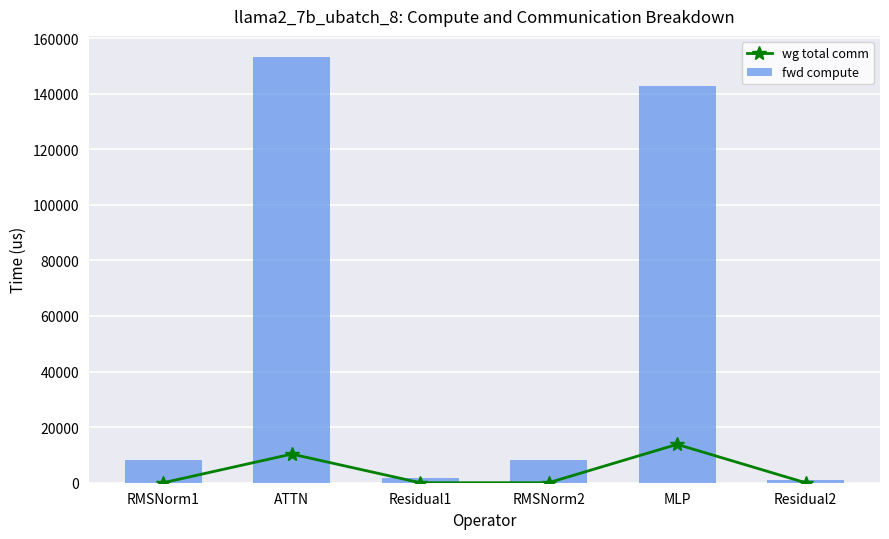

Where does the fwd compute series first go above 8074?

RMSNorm1